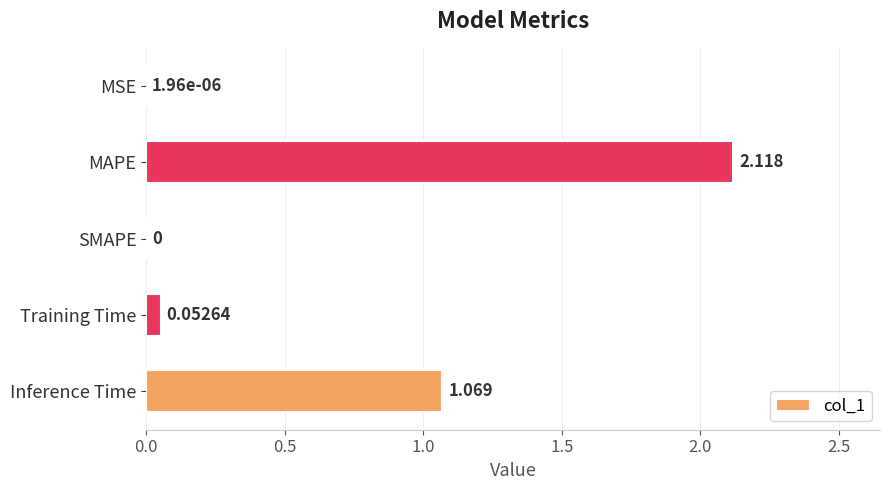

Where is the data nearest to the value 1?

Inference Time